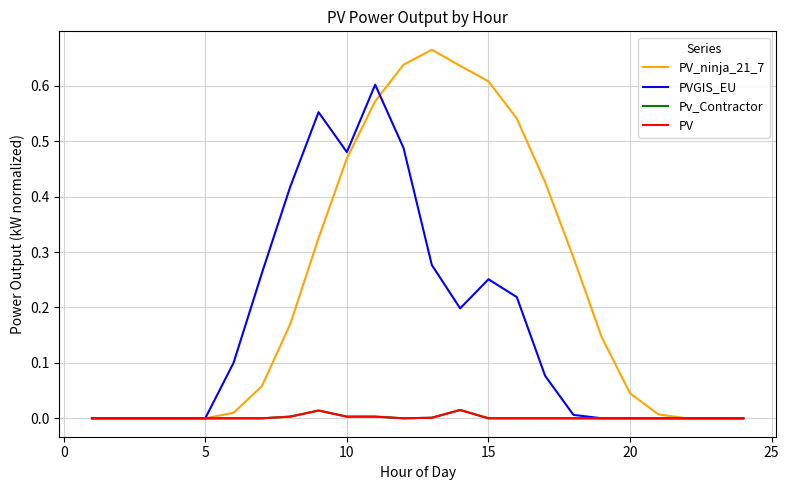

Is this an area chart (filled region under the line)?

No